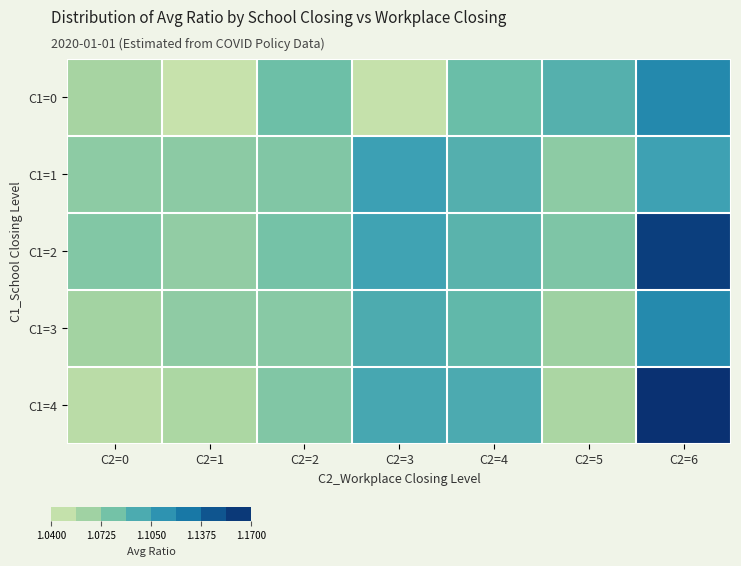

Which label corresponds to the smallest value in the chart?

C2=1